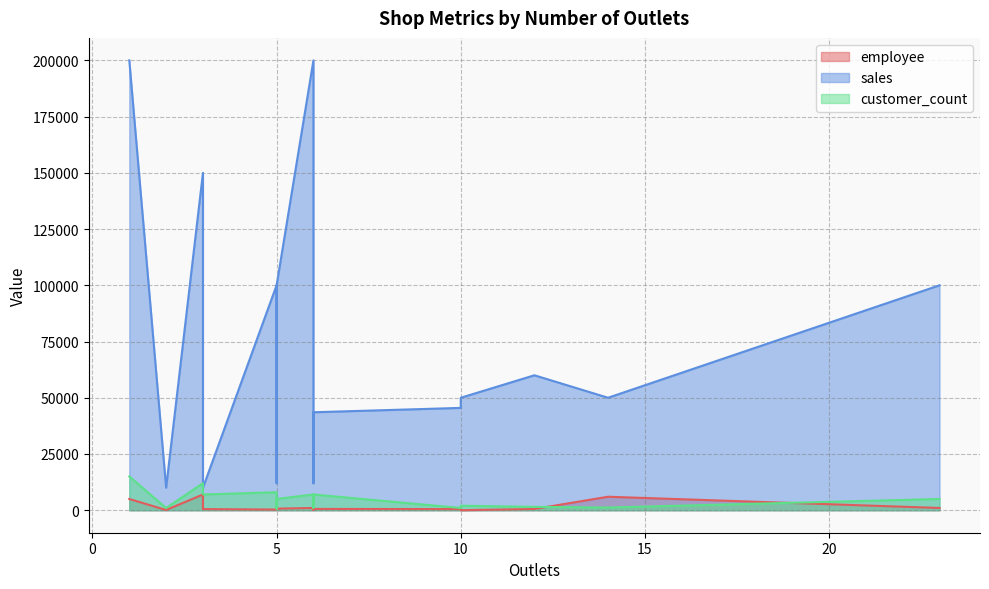

Does the chart display data point markers on the line(s)?

No